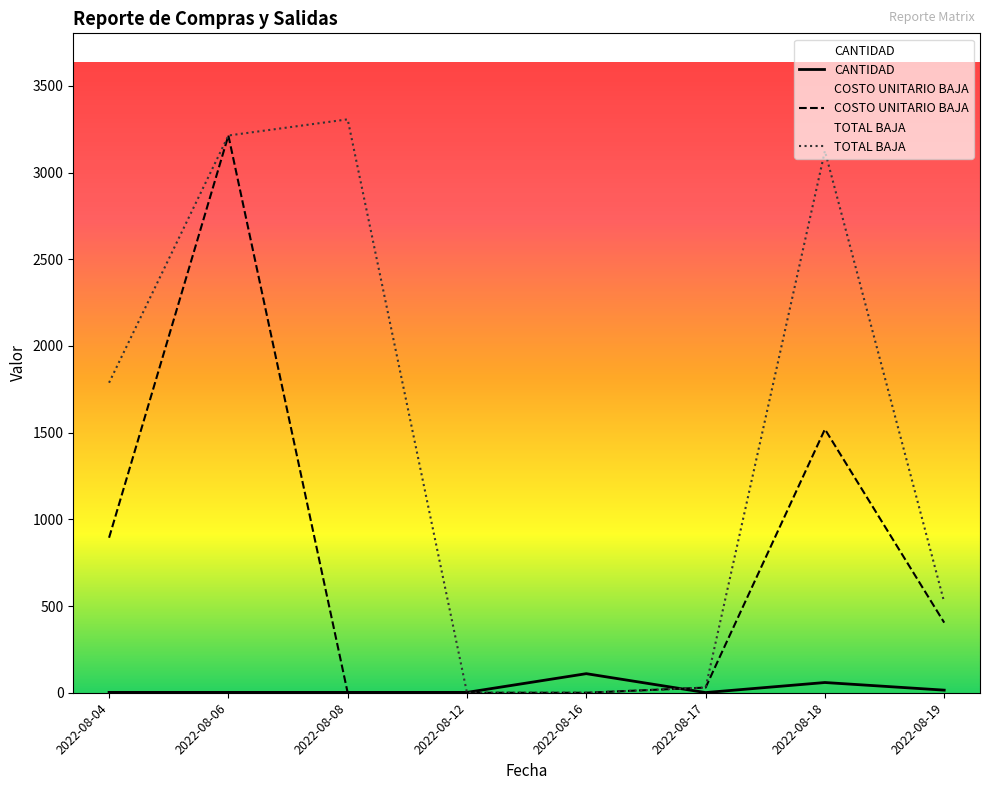

Between 2022-08-06 and 2022-08-08, which series saw the biggest shift?

COSTO UNITARIO BAJA